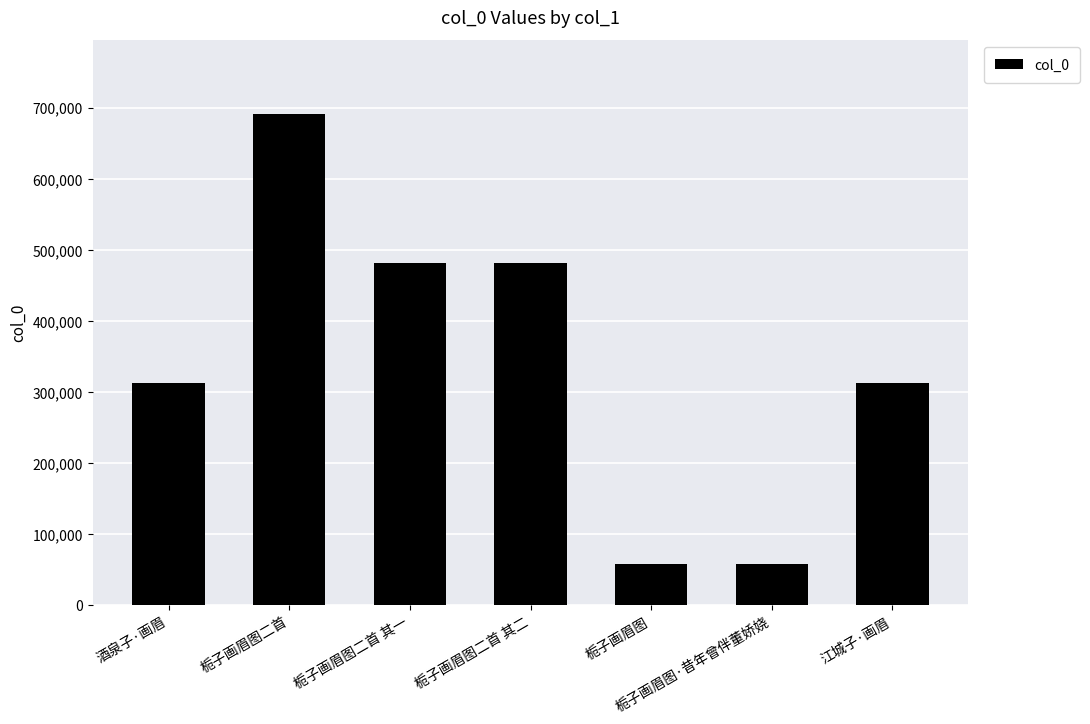

The chart shows a value of 312296 at 江城子·画眉. True or false?

True